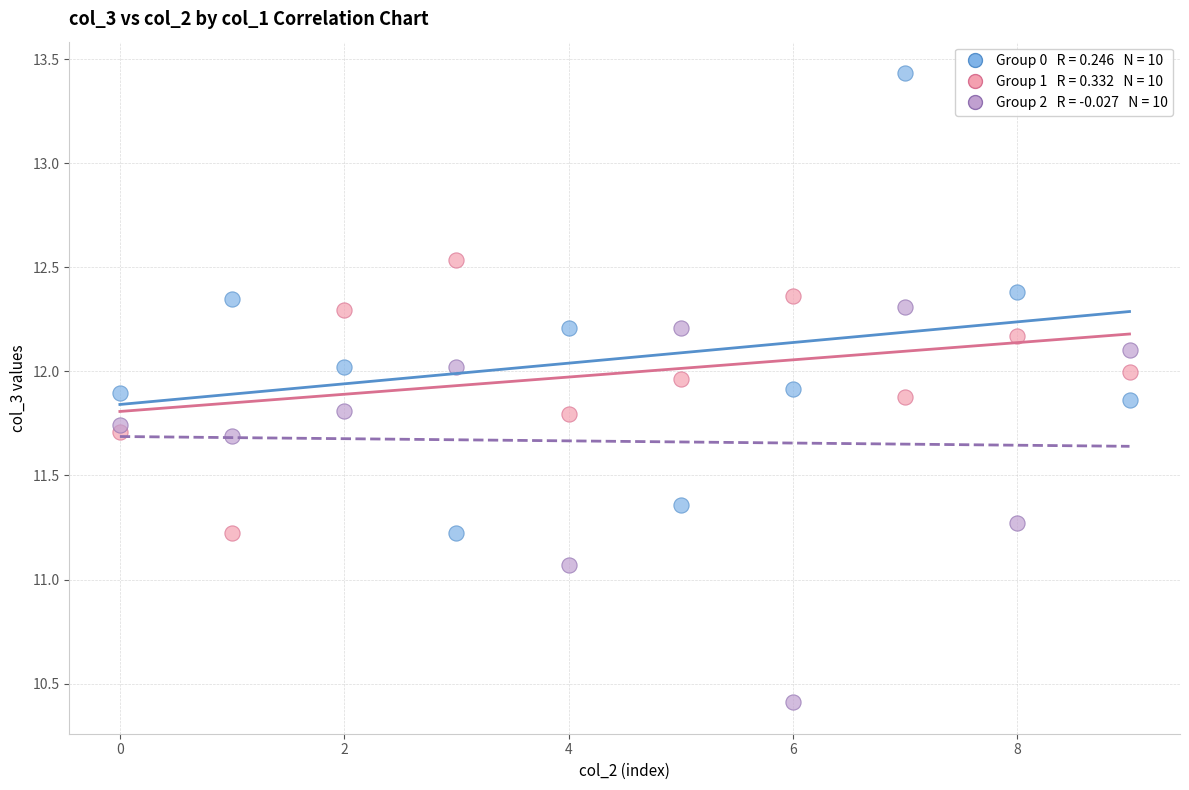

Across all data points, what is the range of Y values (max minus min)?

3.0